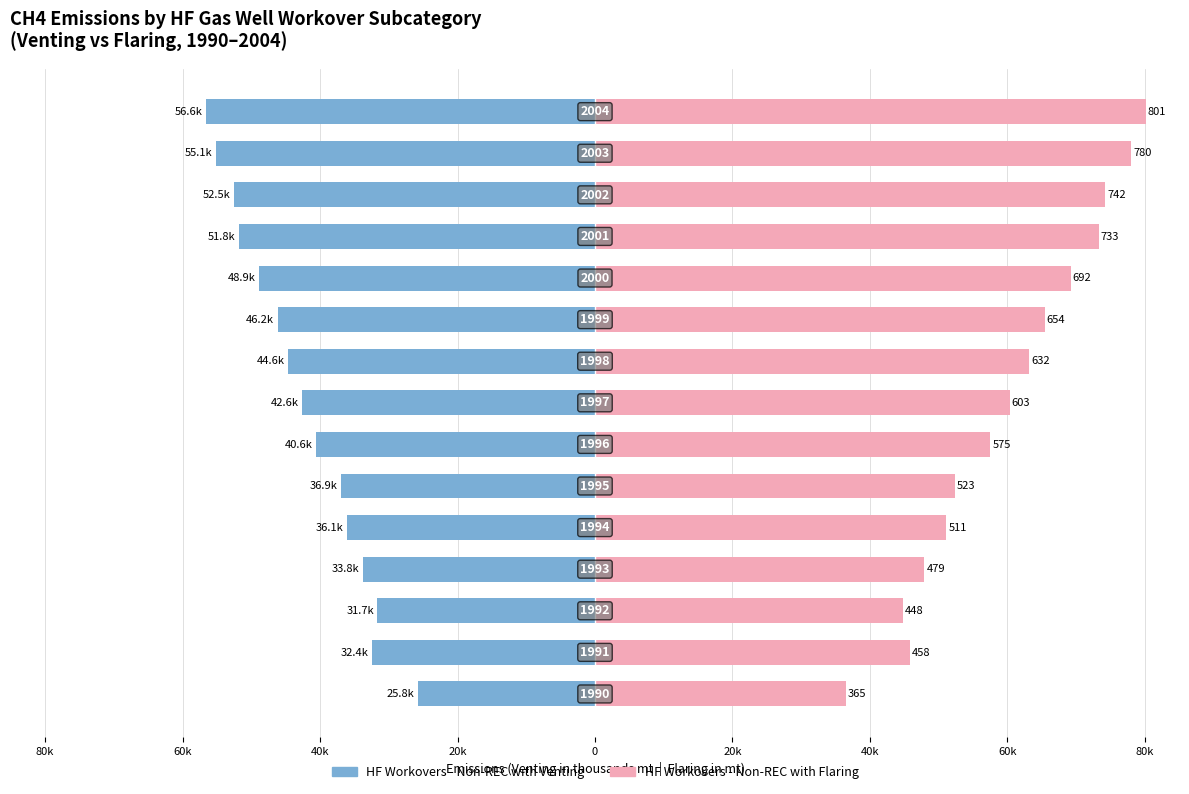

How many values in the HF Workovers - Non-REC with Flaring series are below 60?

7